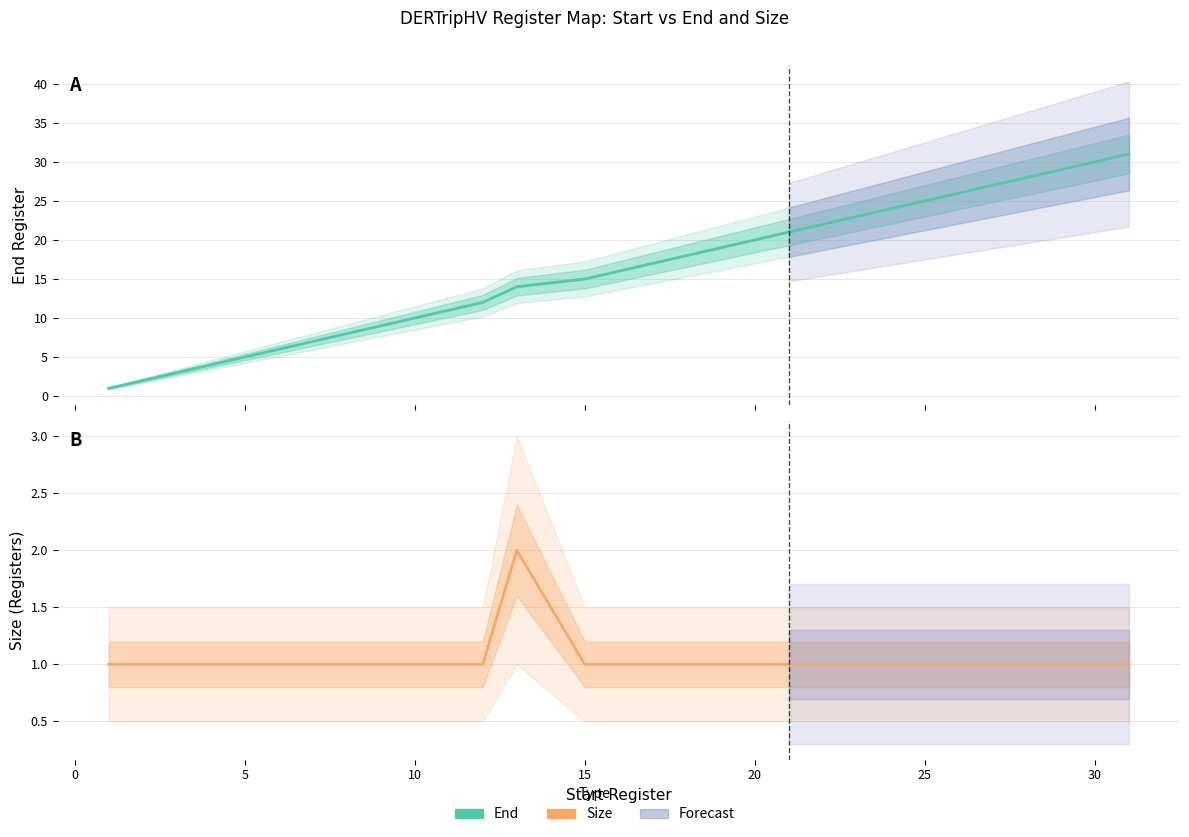

True or false: Size has more than 2 points higher than both neighbors.

False